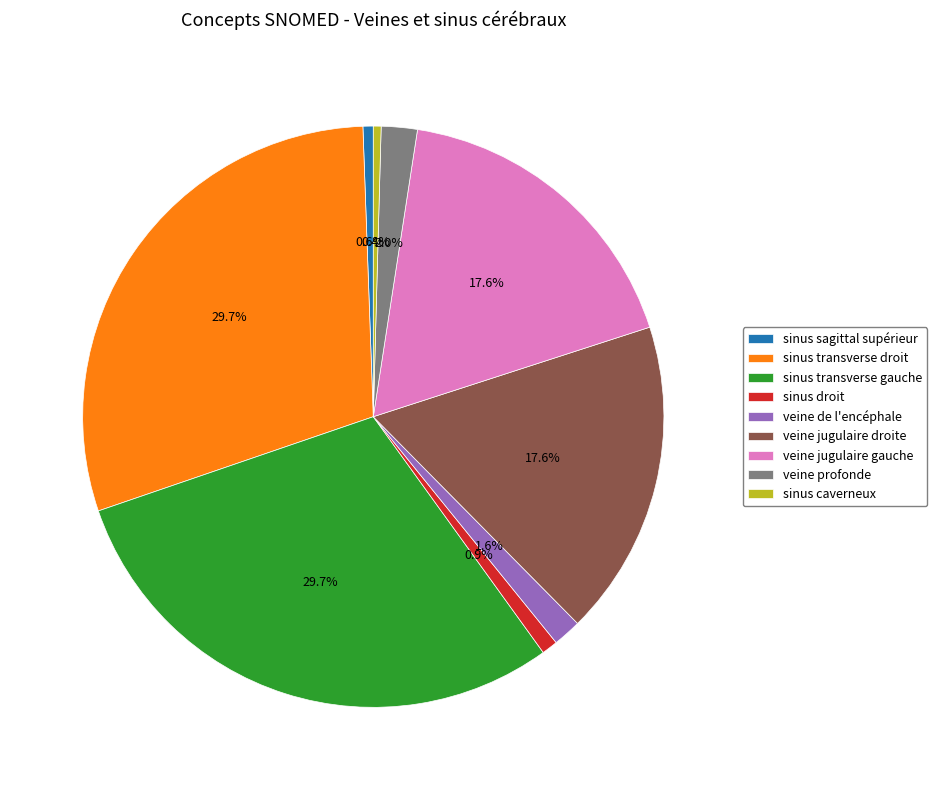

Is it true that sinus droit is 1% of the pie?

True